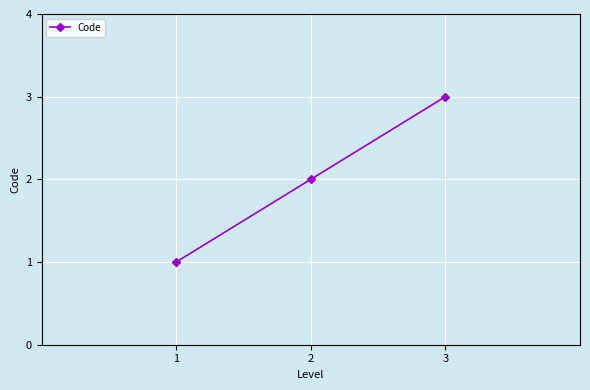

Is this an area chart (filled region under the line)?

No